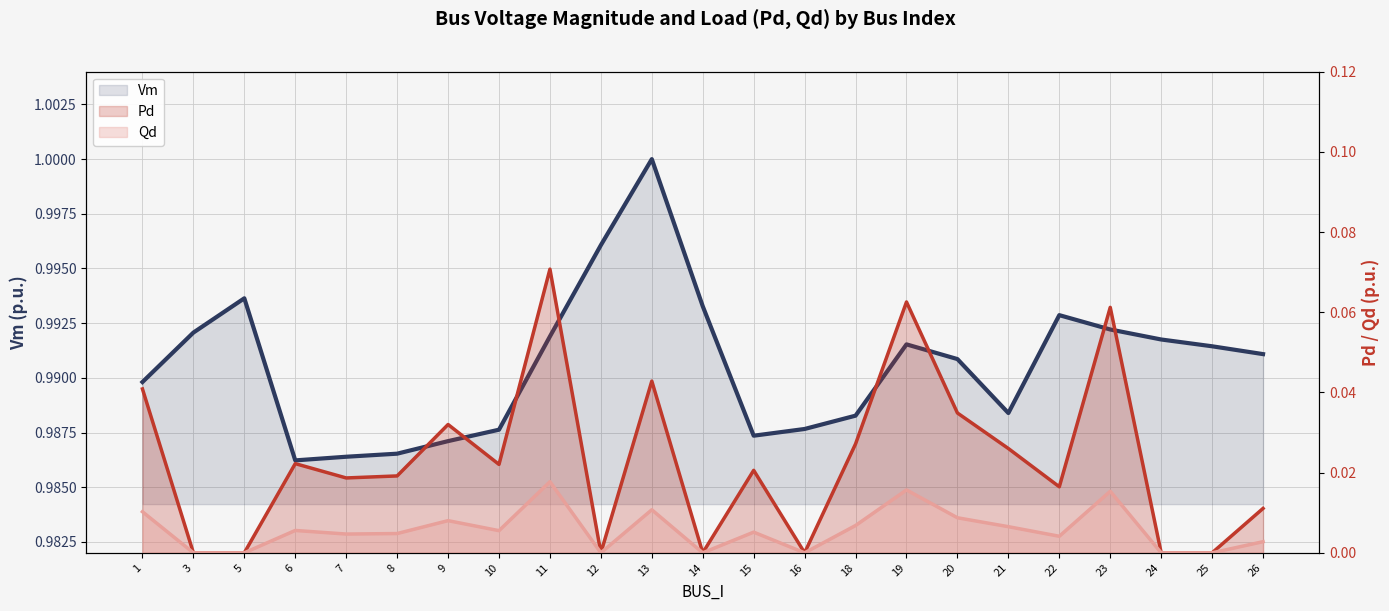

Reading left to right, what are all the values shown in this chart?

Vm: 1.0	1.0	1.0	1.0	1.0	1.0	1.0	1.0	1.0	1.0	1.0	1.0	1.0	1.0	1.0	1.0	1.0	1.0	1.0	1.0	1.0	1.0	1.0
Pd: 0.0	0.0	0.0	0.0	0.0	0.0	0.0	0.0	0.1	0.0	0.0	0.0	0.0	0.0	0.0	0.1	0.0	0.0	0.0	0.1	0.0	0.0	0.0
Qd: 0.0	0.0	0.0	0.0	0.0	0.0	0.0	0.0	0.0	0.0	0.0	0.0	0.0	0.0	0.0	0.0	0.0	0.0	0.0	0.0	0.0	0.0	0.0